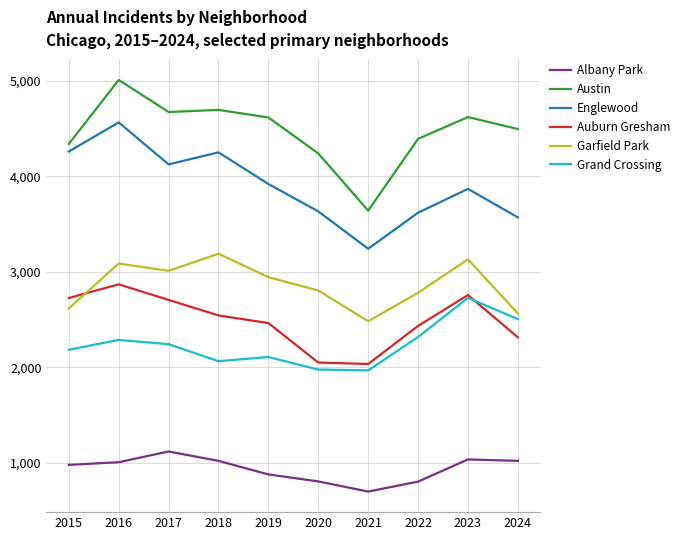

List the series in order of their peak value, highest first.

Austin, Englewood, Garfield Park, Auburn Gresham, Grand Crossing, Albany Park